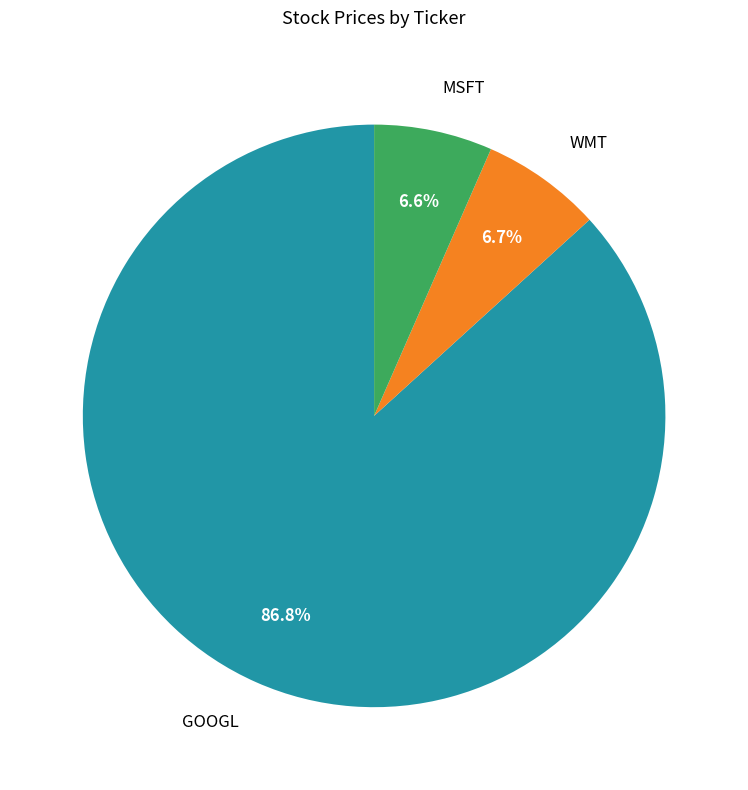

Does WMT account for over 50% of the chart?

No